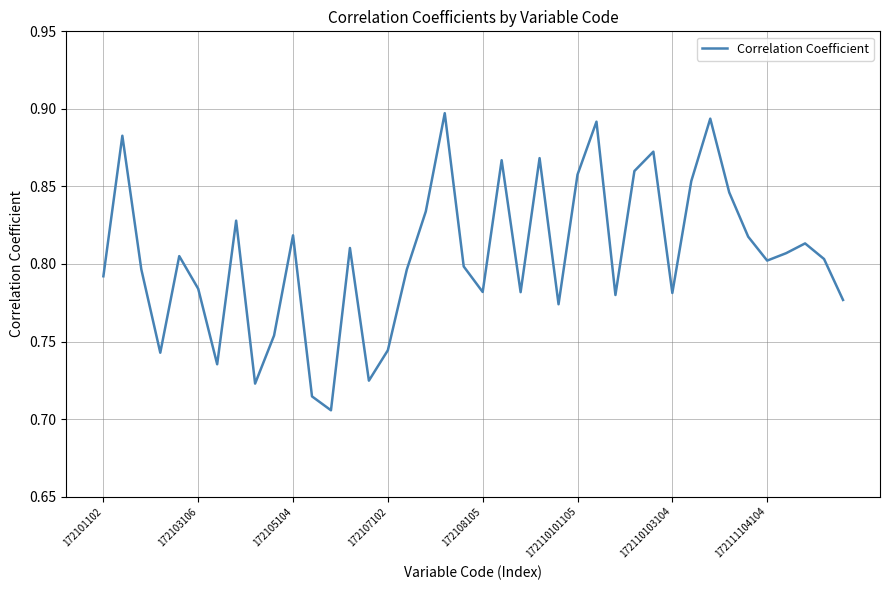

Does the chart display data point markers on the line(s)?

No